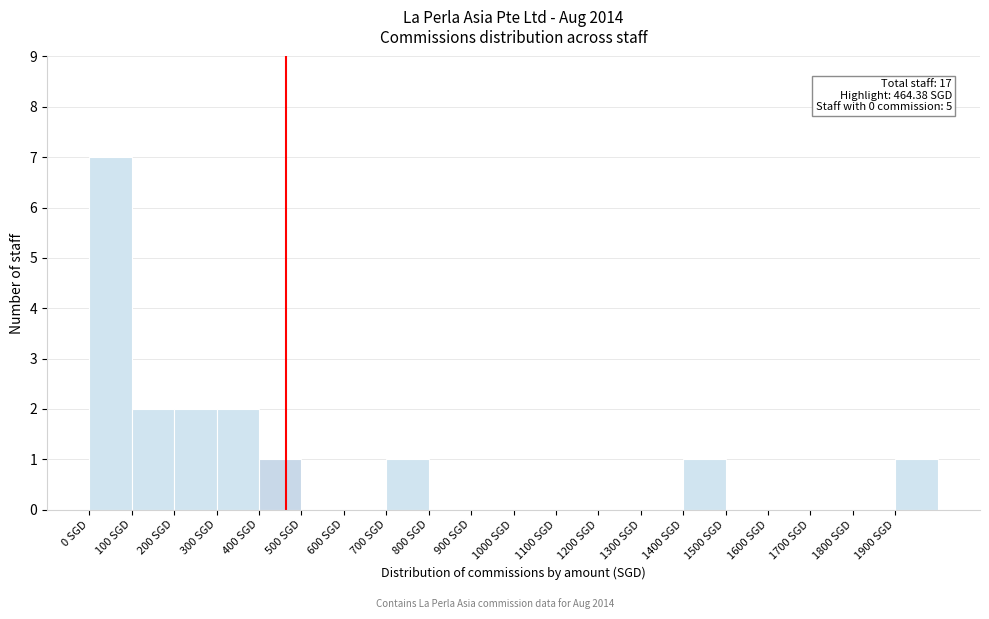

Which range on the x-axis has the tallest bar?

0 to 100